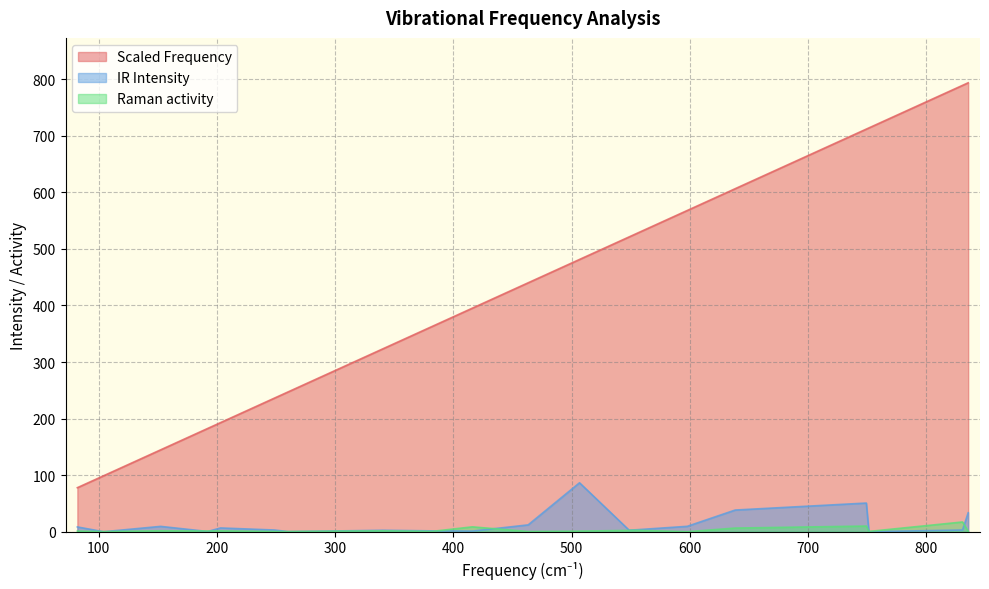

Which series changed the most between 900 and 17?

Scaled Frequency